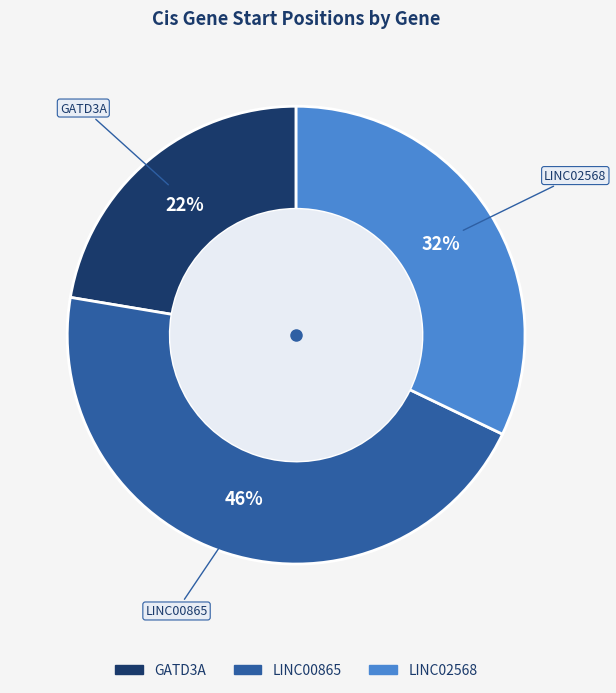

To the nearest percent, what is the average slice percentage?

33%